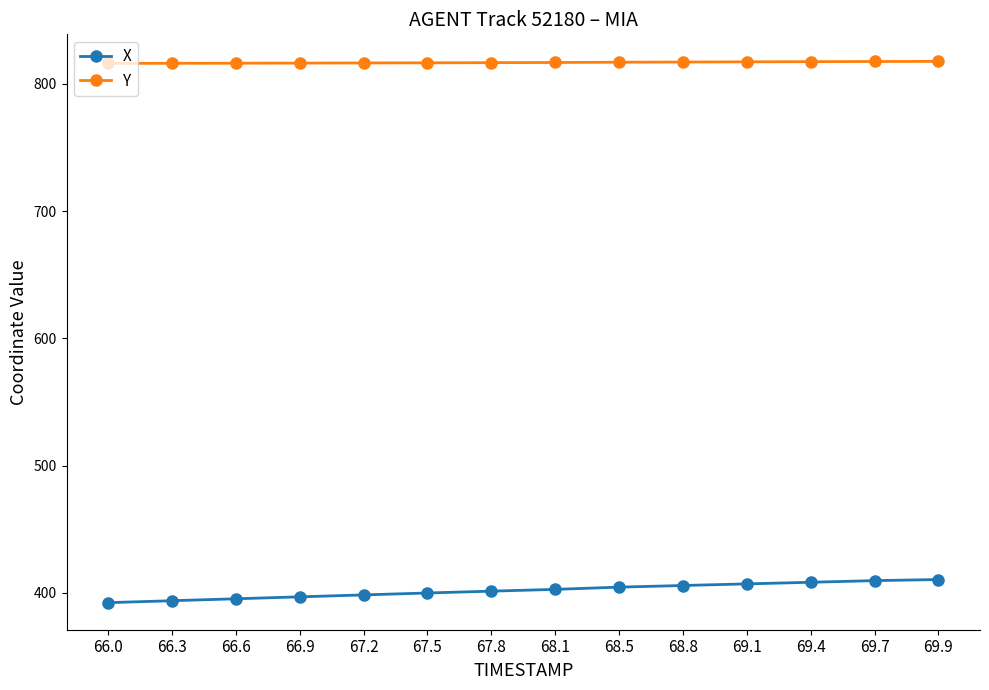

True or false: Y and X cross at least once.

False